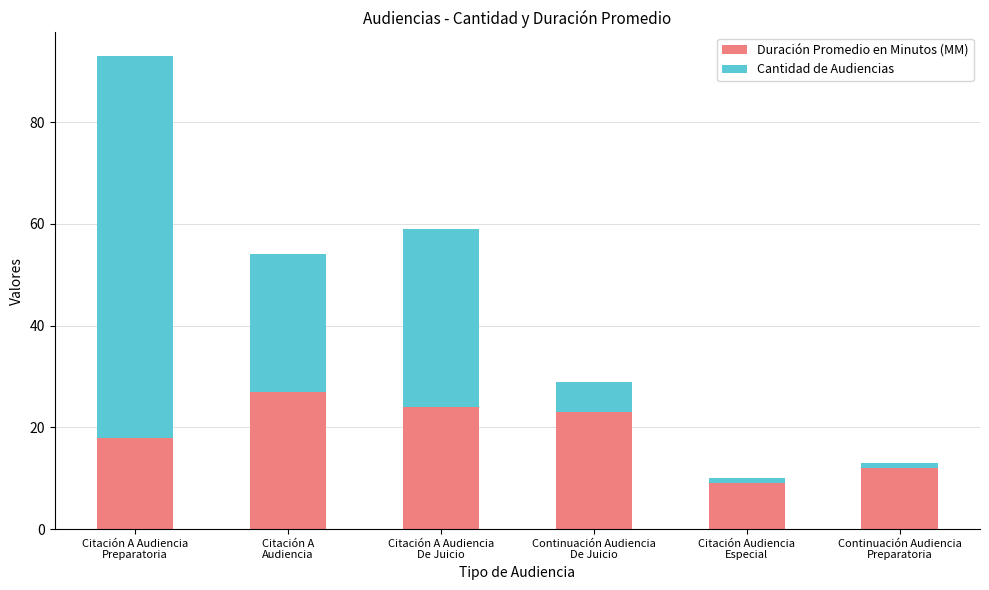

What value does the Duración Promedio en Minutos (MM) series have at Citación A Audiencia
Preparatoria, to the nearest 5?

20